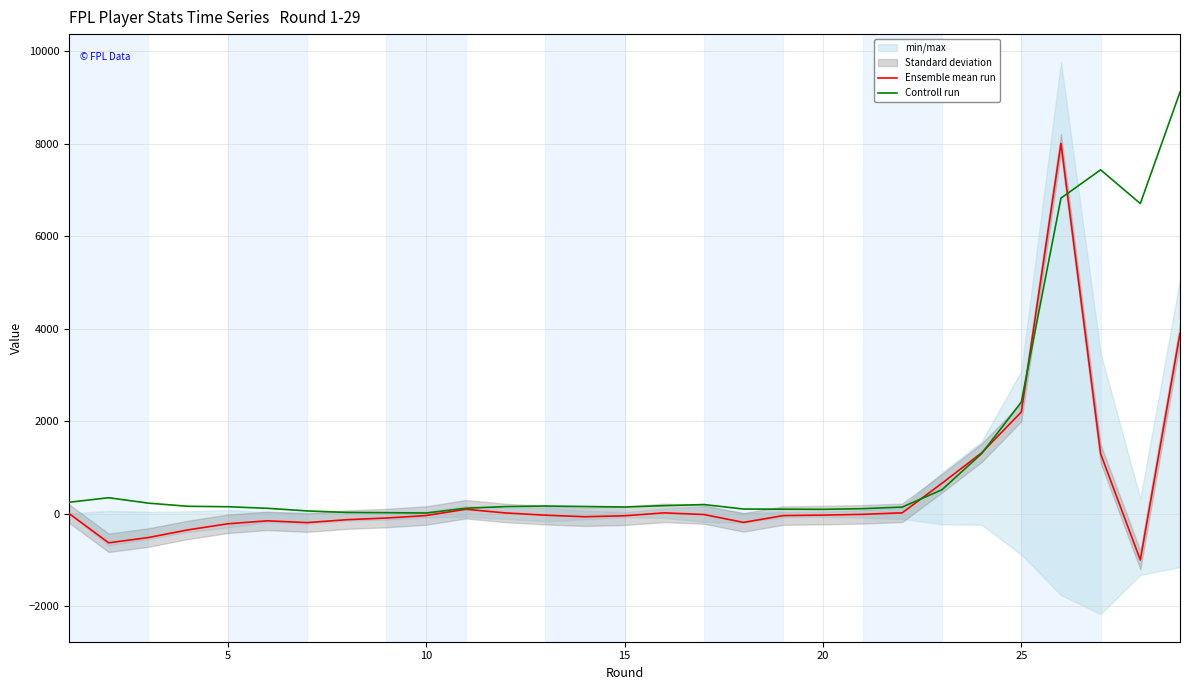

What is the minimum value shown in the chart?

-1005.0